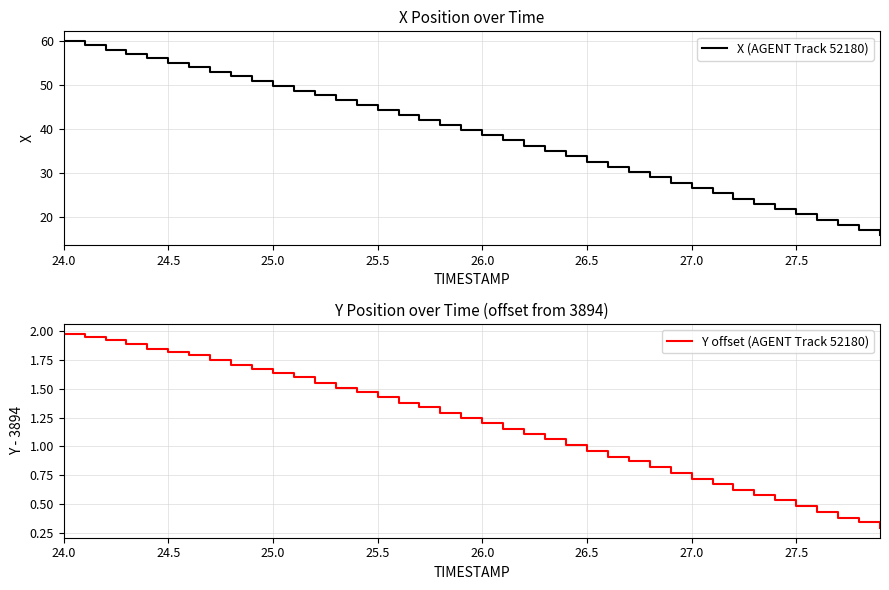

True or false: X (AGENT Track 52180) and Y offset (AGENT Track 52180) cross at least once.

False